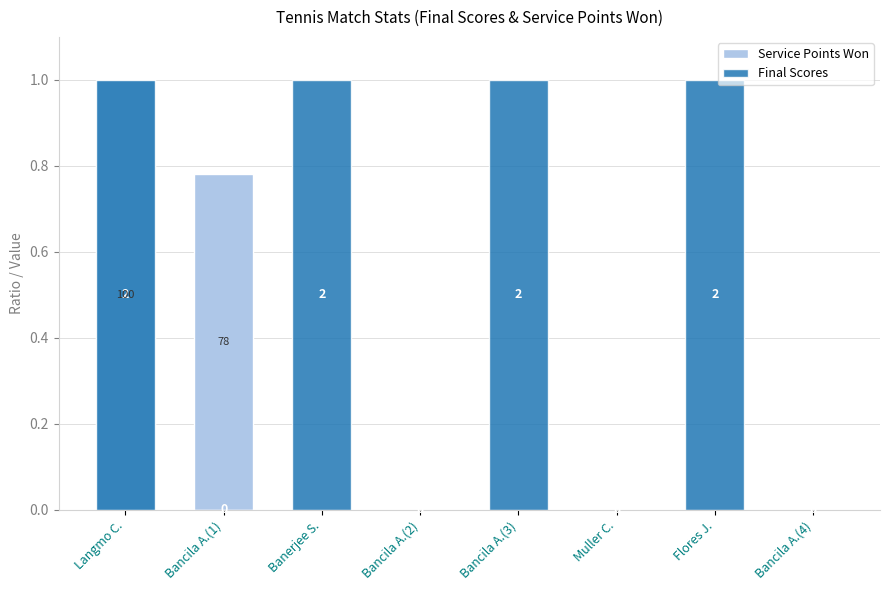

What is the difference between the second highest and minimum values in the Final Scores series?

1.0